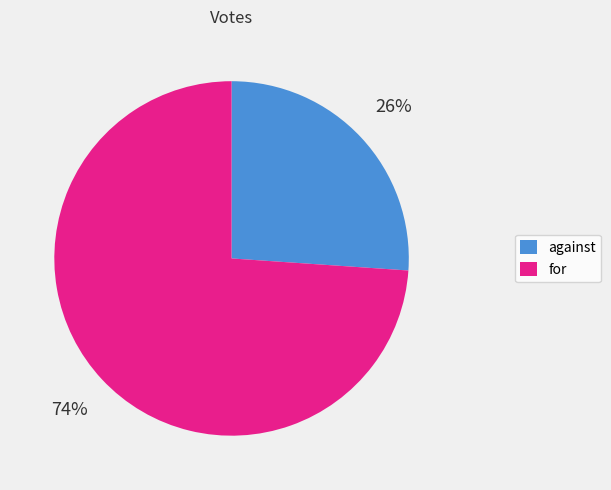

Combined, do against and for account for over 50%?

Yes